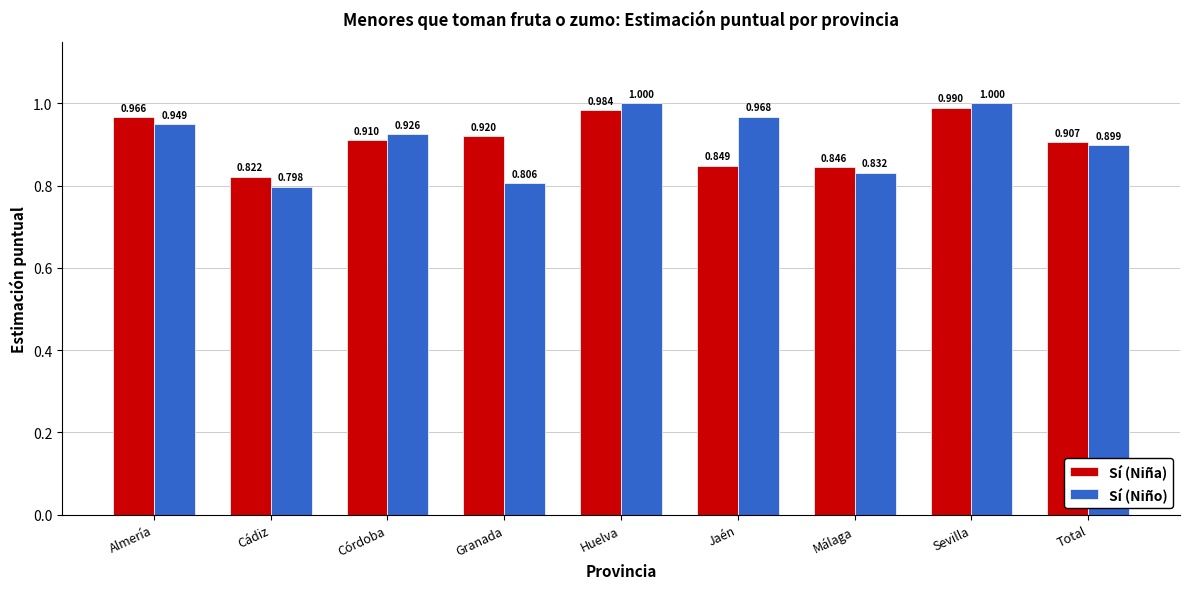

What are all the series names shown in the legend?

Sí (Niña), Sí (Niño)